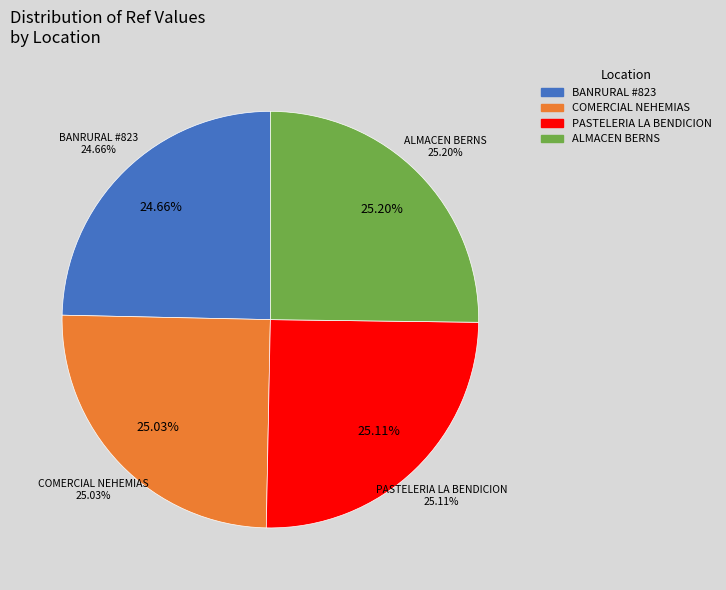

What portion of the pie excludes COMERCIAL NEHEMIAS - GENOVA?

75.0%